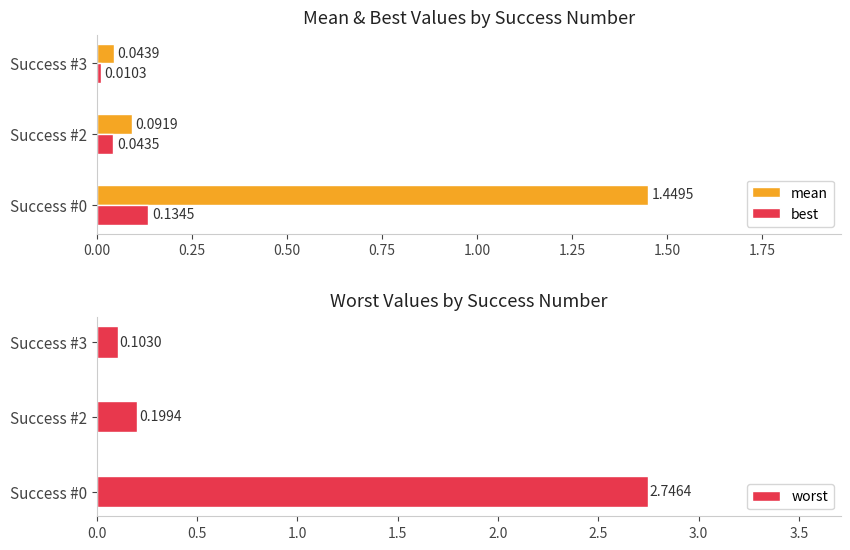

Is the value of mean at Success #2 greater than the value of best at Success #0?

No